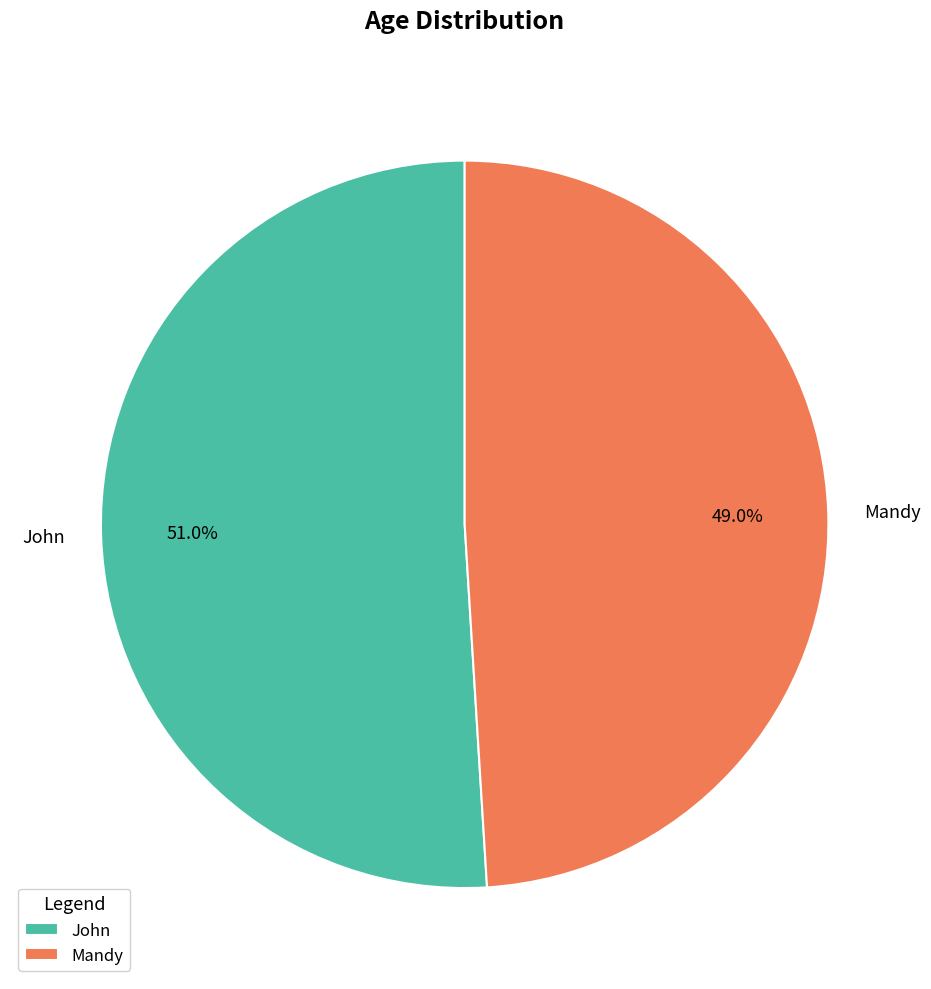

Which has a higher value, Mandy or John?

John